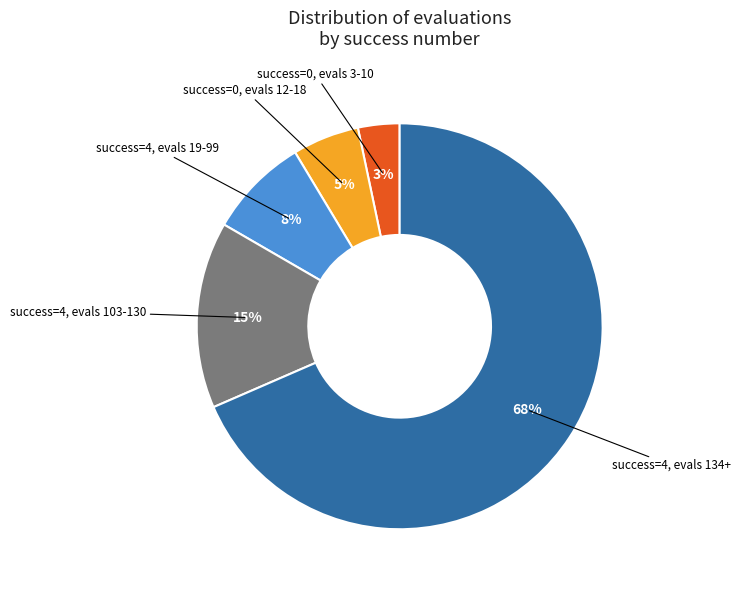

Does any single category account for the majority?

Yes